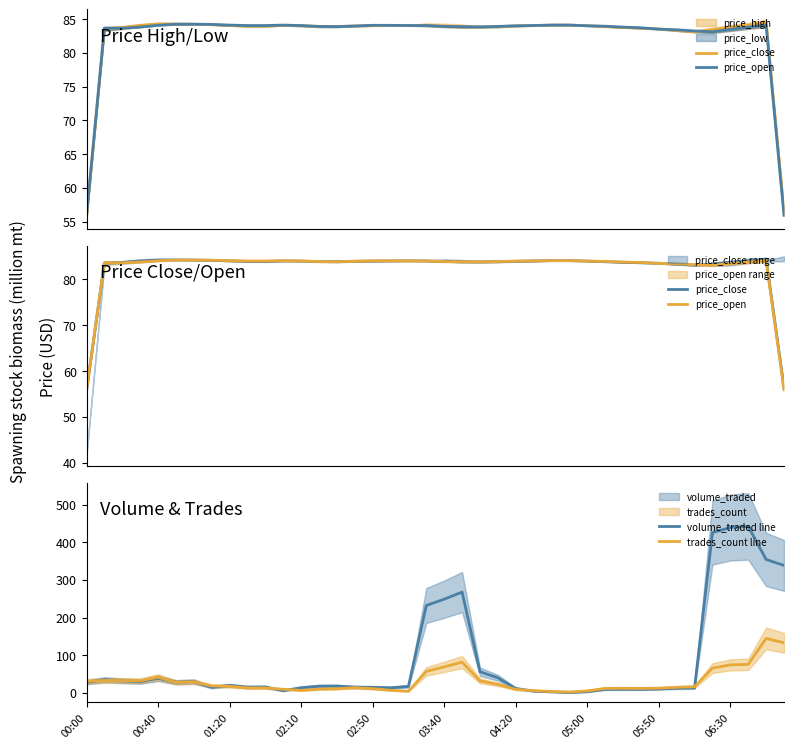

What is the highest value of the trades_count line series?

144.3